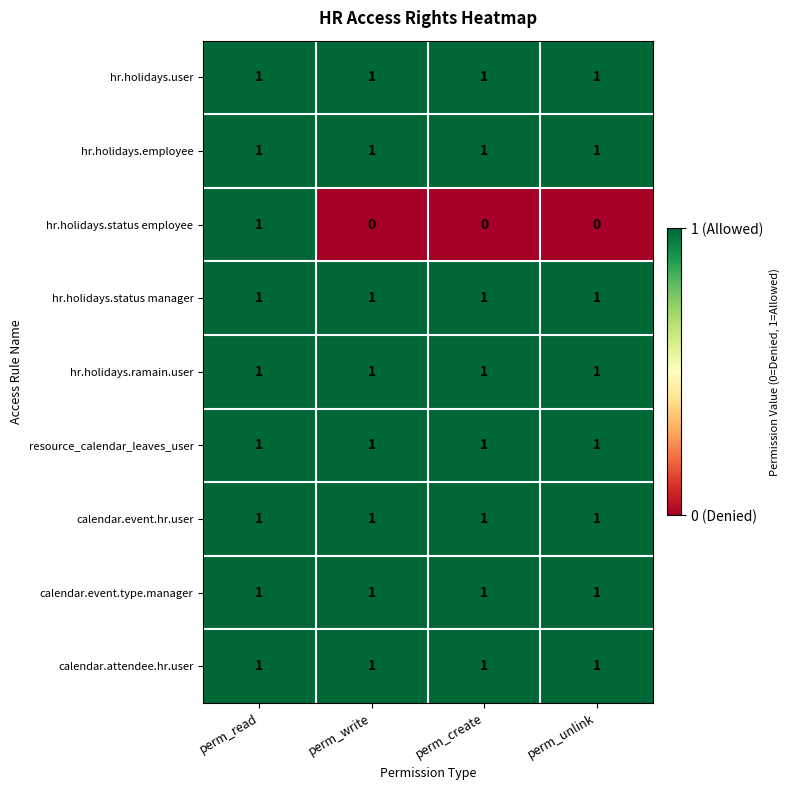

At which category is the sum across all series the highest?

perm_read